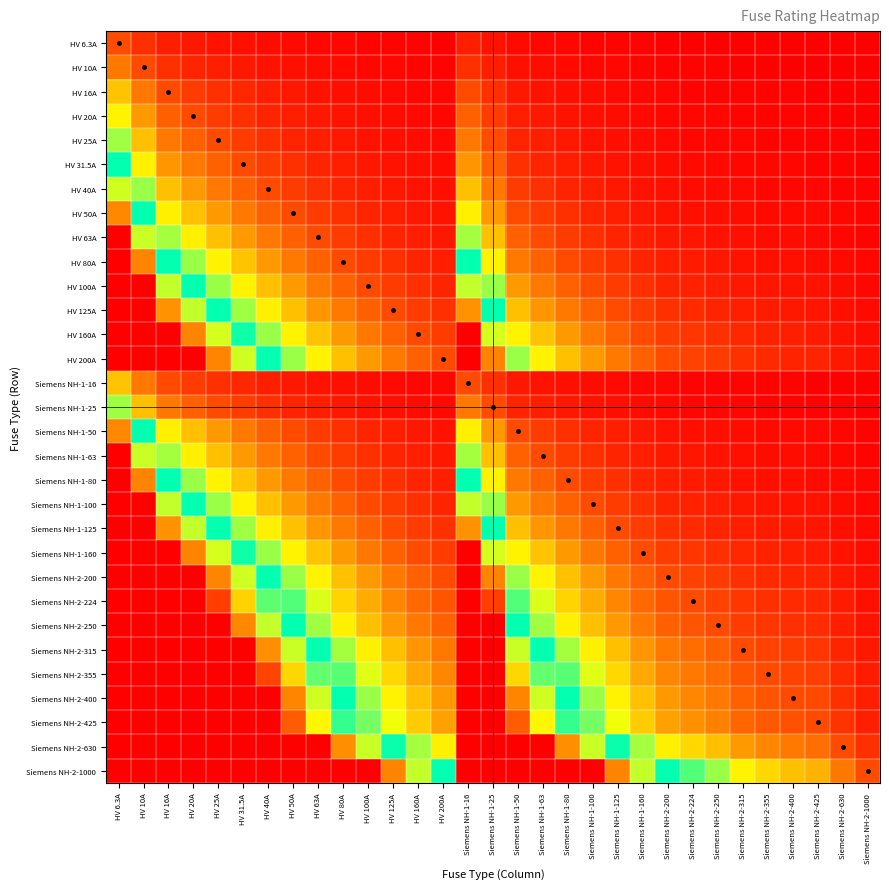

Reading left to right, what are all the values shown in this chart?

HV 6.3A: HV 6.3A=1.0	HV 10A=0.6	HV 16A=0.4	HV 20A=0.3	HV 25A=0.3	HV 31.5A=0.2	HV 40A=0.2	HV 50A=0.1	HV 63A=0.1	HV 80A=0.1	HV 100A=0.1	HV 125A=0.1	HV 160A=0.0	HV 200A=0.0	Siemens NH-1-16=0.4	Siemens NH-1-25=0.3	Siemens NH-1-50=0.1	Siemens NH-1-63=0.1	Siemens NH-1-80=0.1	Siemens NH-1-100=0.1	Siemens NH-1-125=0.1	Siemens NH-1-160=0.0	Siemens NH-2-200=0.0	Siemens NH-2-224=0.0	Siemens NH-2-250=0.0	Siemens NH-2-315=0.0	Siemens NH-2-355=0.0	Siemens NH-2-400=0.0	Siemens NH-2-425=0.0	Siemens NH-2-630=0.0	Siemens NH-2-1000=0.0
HV 10A: HV 6.3A=1.6	HV 10A=1.0	HV 16A=0.6	HV 20A=0.5	HV 25A=0.4	HV 31.5A=0.3	HV 40A=0.2	HV 50A=0.2	HV 63A=0.2	HV 80A=0.1	HV 100A=0.1	HV 125A=0.1	HV 160A=0.1	HV 200A=0.1	Siemens NH-1-16=0.6	Siemens NH-1-25=0.4	Siemens NH-1-50=0.2	Siemens NH-1-63=0.2	Siemens NH-1-80=0.1	Siemens NH-1-100=0.1	Siemens NH-1-125=0.1	Siemens NH-1-160=0.1	Siemens NH-2-200=0.1	Siemens NH-2-224=0.0	Siemens NH-2-250=0.0	Siemens NH-2-315=0.0	Siemens NH-2-355=0.0	Siemens NH-2-400=0.0	Siemens NH-2-425=0.0	Siemens NH-2-630=0.0	Siemens NH-2-1000=0.0
HV 16A: HV 6.3A=2.5	HV 10A=1.6	HV 16A=1.0	HV 20A=0.8	HV 25A=0.6	HV 31.5A=0.5	HV 40A=0.4	HV 50A=0.3	HV 63A=0.3	HV 80A=0.2	HV 100A=0.2	HV 125A=0.1	HV 160A=0.1	HV 200A=0.1	Siemens NH-1-16=1.0	Siemens NH-1-25=0.6	Siemens NH-1-50=0.3	Siemens NH-1-63=0.3	Siemens NH-1-80=0.2	Siemens NH-1-100=0.2	Siemens NH-1-125=0.1	Siemens NH-1-160=0.1	Siemens NH-2-200=0.1	Siemens NH-2-224=0.1	Siemens NH-2-250=0.1	Siemens NH-2-315=0.1	Siemens NH-2-355=0.0	Siemens NH-2-400=0.0	Siemens NH-2-425=0.0	Siemens NH-2-630=0.0	Siemens NH-2-1000=0.0
HV 20A: HV 6.3A=3.2	HV 10A=2.0	HV 16A=1.2	HV 20A=1.0	HV 25A=0.8	HV 31.5A=0.6	HV 40A=0.5	HV 50A=0.4	HV 63A=0.3	HV 80A=0.2	HV 100A=0.2	HV 125A=0.2	HV 160A=0.1	HV 200A=0.1	Siemens NH-1-16=1.2	Siemens NH-1-25=0.8	Siemens NH-1-50=0.4	Siemens NH-1-63=0.3	Siemens NH-1-80=0.2	Siemens NH-1-100=0.2	Siemens NH-1-125=0.2	Siemens NH-1-160=0.1	Siemens NH-2-200=0.1	Siemens NH-2-224=0.1	Siemens NH-2-250=0.1	Siemens NH-2-315=0.1	Siemens NH-2-355=0.1	Siemens NH-2-400=0.1	Siemens NH-2-425=0.0	Siemens NH-2-630=0.0	Siemens NH-2-1000=0.0
HV 25A: HV 6.3A=4.0	HV 10A=2.5	HV 16A=1.6	HV 20A=1.2	HV 25A=1.0	HV 31.5A=0.8	HV 40A=0.6	HV 50A=0.5	HV 63A=0.4	HV 80A=0.3	HV 100A=0.2	HV 125A=0.2	HV 160A=0.2	HV 200A=0.1	Siemens NH-1-16=1.6	Siemens NH-1-25=1.0	Siemens NH-1-50=0.5	Siemens NH-1-63=0.4	Siemens NH-1-80=0.3	Siemens NH-1-100=0.2	Siemens NH-1-125=0.2	Siemens NH-1-160=0.2	Siemens NH-2-200=0.1	Siemens NH-2-224=0.1	Siemens NH-2-250=0.1	Siemens NH-2-315=0.1	Siemens NH-2-355=0.1	Siemens NH-2-400=0.1	Siemens NH-2-425=0.1	Siemens NH-2-630=0.0	Siemens NH-2-1000=0.0
HV 31.5A: HV 6.3A=5.0	HV 10A=3.1	HV 16A=2.0	HV 20A=1.6	HV 25A=1.3	HV 31.5A=1.0	HV 40A=0.8	HV 50A=0.6	HV 63A=0.5	HV 80A=0.4	HV 100A=0.3	HV 125A=0.3	HV 160A=0.2	HV 200A=0.2	Siemens NH-1-16=2.0	Siemens NH-1-25=1.3	Siemens NH-1-50=0.6	Siemens NH-1-63=0.5	Siemens NH-1-80=0.4	Siemens NH-1-100=0.3	Siemens NH-1-125=0.3	Siemens NH-1-160=0.2	Siemens NH-2-200=0.2	Siemens NH-2-224=0.1	Siemens NH-2-250=0.1	Siemens NH-2-315=0.1	Siemens NH-2-355=0.1	Siemens NH-2-400=0.1	Siemens NH-2-425=0.1	Siemens NH-2-630=0.1	Siemens NH-2-1000=0.0
HV 40A: HV 6.3A=6.3	HV 10A=4.0	HV 16A=2.5	HV 20A=2.0	HV 25A=1.6	HV 31.5A=1.3	HV 40A=1.0	HV 50A=0.8	HV 63A=0.6	HV 80A=0.5	HV 100A=0.4	HV 125A=0.3	HV 160A=0.2	HV 200A=0.2	Siemens NH-1-16=2.5	Siemens NH-1-25=1.6	Siemens NH-1-50=0.8	Siemens NH-1-63=0.6	Siemens NH-1-80=0.5	Siemens NH-1-100=0.4	Siemens NH-1-125=0.3	Siemens NH-1-160=0.2	Siemens NH-2-200=0.2	Siemens NH-2-224=0.2	Siemens NH-2-250=0.2	Siemens NH-2-315=0.1	Siemens NH-2-355=0.1	Siemens NH-2-400=0.1	Siemens NH-2-425=0.1	Siemens NH-2-630=0.1	Siemens NH-2-1000=0.0
HV 50A: HV 6.3A=7.9	HV 10A=5.0	HV 16A=3.1	HV 20A=2.5	HV 25A=2.0	HV 31.5A=1.6	HV 40A=1.2	HV 50A=1.0	HV 63A=0.8	HV 80A=0.6	HV 100A=0.5	HV 125A=0.4	HV 160A=0.3	HV 200A=0.2	Siemens NH-1-16=3.1	Siemens NH-1-25=2.0	Siemens NH-1-50=1.0	Siemens NH-1-63=0.8	Siemens NH-1-80=0.6	Siemens NH-1-100=0.5	Siemens NH-1-125=0.4	Siemens NH-1-160=0.3	Siemens NH-2-200=0.2	Siemens NH-2-224=0.2	Siemens NH-2-250=0.2	Siemens NH-2-315=0.2	Siemens NH-2-355=0.1	Siemens NH-2-400=0.1	Siemens NH-2-425=0.1	Siemens NH-2-630=0.1	Siemens NH-2-1000=0.1
HV 63A: HV 6.3A=10.0	HV 10A=6.3	HV 16A=3.9	HV 20A=3.1	HV 25A=2.5	HV 31.5A=2.0	HV 40A=1.6	HV 50A=1.3	HV 63A=1.0	HV 80A=0.8	HV 100A=0.6	HV 125A=0.5	HV 160A=0.4	HV 200A=0.3	Siemens NH-1-16=3.9	Siemens NH-1-25=2.5	Siemens NH-1-50=1.3	Siemens NH-1-63=1.0	Siemens NH-1-80=0.8	Siemens NH-1-100=0.6	Siemens NH-1-125=0.5	Siemens NH-1-160=0.4	Siemens NH-2-200=0.3	Siemens NH-2-224=0.3	Siemens NH-2-250=0.3	Siemens NH-2-315=0.2	Siemens NH-2-355=0.2	Siemens NH-2-400=0.2	Siemens NH-2-425=0.1	Siemens NH-2-630=0.1	Siemens NH-2-1000=0.1
HV 80A: HV 6.3A=10.0	HV 10A=8.0	HV 16A=5.0	HV 20A=4.0	HV 25A=3.2	HV 31.5A=2.5	HV 40A=2.0	HV 50A=1.6	HV 63A=1.3	HV 80A=1.0	HV 100A=0.8	HV 125A=0.6	HV 160A=0.5	HV 200A=0.4	Siemens NH-1-16=5.0	Siemens NH-1-25=3.2	Siemens NH-1-50=1.6	Siemens NH-1-63=1.3	Siemens NH-1-80=1.0	Siemens NH-1-100=0.8	Siemens NH-1-125=0.6	Siemens NH-1-160=0.5	Siemens NH-2-200=0.4	Siemens NH-2-224=0.4	Siemens NH-2-250=0.3	Siemens NH-2-315=0.3	Siemens NH-2-355=0.2	Siemens NH-2-400=0.2	Siemens NH-2-425=0.2	Siemens NH-2-630=0.1	Siemens NH-2-1000=0.1
HV 100A: HV 6.3A=10.0	HV 10A=10.0	HV 16A=6.2	HV 20A=5.0	HV 25A=4.0	HV 31.5A=3.2	HV 40A=2.5	HV 50A=2.0	HV 63A=1.6	HV 80A=1.2	HV 100A=1.0	HV 125A=0.8	HV 160A=0.6	HV 200A=0.5	Siemens NH-1-16=6.2	Siemens NH-1-25=4.0	Siemens NH-1-50=2.0	Siemens NH-1-63=1.6	Siemens NH-1-80=1.2	Siemens NH-1-100=1.0	Siemens NH-1-125=0.8	Siemens NH-1-160=0.6	Siemens NH-2-200=0.5	Siemens NH-2-224=0.4	Siemens NH-2-250=0.4	Siemens NH-2-315=0.3	Siemens NH-2-355=0.3	Siemens NH-2-400=0.2	Siemens NH-2-425=0.2	Siemens NH-2-630=0.2	Siemens NH-2-1000=0.1
HV 125A: HV 6.3A=10.0	HV 10A=10.0	HV 16A=7.8	HV 20A=6.2	HV 25A=5.0	HV 31.5A=4.0	HV 40A=3.1	HV 50A=2.5	HV 63A=2.0	HV 80A=1.6	HV 100A=1.2	HV 125A=1.0	HV 160A=0.8	HV 200A=0.6	Siemens NH-1-16=7.8	Siemens NH-1-25=5.0	Siemens NH-1-50=2.5	Siemens NH-1-63=2.0	Siemens NH-1-80=1.6	Siemens NH-1-100=1.2	Siemens NH-1-125=1.0	Siemens NH-1-160=0.8	Siemens NH-2-200=0.6	Siemens NH-2-224=0.6	Siemens NH-2-250=0.5	Siemens NH-2-315=0.4	Siemens NH-2-355=0.4	Siemens NH-2-400=0.3	Siemens NH-2-425=0.3	Siemens NH-2-630=0.2	Siemens NH-2-1000=0.1
HV 160A: HV 6.3A=10.0	HV 10A=10.0	HV 16A=10.0	HV 20A=8.0	HV 25A=6.4	HV 31.5A=5.1	HV 40A=4.0	HV 50A=3.2	HV 63A=2.5	HV 80A=2.0	HV 100A=1.6	HV 125A=1.3	HV 160A=1.0	HV 200A=0.8	Siemens NH-1-16=10.0	Siemens NH-1-25=6.4	Siemens NH-1-50=3.2	Siemens NH-1-63=2.5	Siemens NH-1-80=2.0	Siemens NH-1-100=1.6	Siemens NH-1-125=1.3	Siemens NH-1-160=1.0	Siemens NH-2-200=0.8	Siemens NH-2-224=0.7	Siemens NH-2-250=0.6	Siemens NH-2-315=0.5	Siemens NH-2-355=0.5	Siemens NH-2-400=0.4	Siemens NH-2-425=0.4	Siemens NH-2-630=0.3	Siemens NH-2-1000=0.2
HV 200A: HV 6.3A=10.0	HV 10A=10.0	HV 16A=10.0	HV 20A=10.0	HV 25A=8.0	HV 31.5A=6.3	HV 40A=5.0	HV 50A=4.0	HV 63A=3.2	HV 80A=2.5	HV 100A=2.0	HV 125A=1.6	HV 160A=1.2	HV 200A=1.0	Siemens NH-1-16=10.0	Siemens NH-1-25=8.0	Siemens NH-1-50=4.0	Siemens NH-1-63=3.2	Siemens NH-1-80=2.5	Siemens NH-1-100=2.0	Siemens NH-1-125=1.6	Siemens NH-1-160=1.2	Siemens NH-2-200=1.0	Siemens NH-2-224=0.9	Siemens NH-2-250=0.8	Siemens NH-2-315=0.6	Siemens NH-2-355=0.6	Siemens NH-2-400=0.5	Siemens NH-2-425=0.5	Siemens NH-2-630=0.3	Siemens NH-2-1000=0.2
Siemens NH-1-16: HV 6.3A=2.5	HV 10A=1.6	HV 16A=1.0	HV 20A=0.8	HV 25A=0.6	HV 31.5A=0.5	HV 40A=0.4	HV 50A=0.3	HV 63A=0.3	HV 80A=0.2	HV 100A=0.2	HV 125A=0.1	HV 160A=0.1	HV 200A=0.1	Siemens NH-1-16=1.0	Siemens NH-1-25=0.6	Siemens NH-1-50=0.3	Siemens NH-1-63=0.3	Siemens NH-1-80=0.2	Siemens NH-1-100=0.2	Siemens NH-1-125=0.1	Siemens NH-1-160=0.1	Siemens NH-2-200=0.1	Siemens NH-2-224=0.1	Siemens NH-2-250=0.1	Siemens NH-2-315=0.1	Siemens NH-2-355=0.0	Siemens NH-2-400=0.0	Siemens NH-2-425=0.0	Siemens NH-2-630=0.0	Siemens NH-2-1000=0.0
Siemens NH-1-25: HV 6.3A=4.0	HV 10A=2.5	HV 16A=1.6	HV 20A=1.2	HV 25A=1.0	HV 31.5A=0.8	HV 40A=0.6	HV 50A=0.5	HV 63A=0.4	HV 80A=0.3	HV 100A=0.2	HV 125A=0.2	HV 160A=0.2	HV 200A=0.1	Siemens NH-1-16=1.6	Siemens NH-1-25=1.0	Siemens NH-1-50=0.5	Siemens NH-1-63=0.4	Siemens NH-1-80=0.3	Siemens NH-1-100=0.2	Siemens NH-1-125=0.2	Siemens NH-1-160=0.2	Siemens NH-2-200=0.1	Siemens NH-2-224=0.1	Siemens NH-2-250=0.1	Siemens NH-2-315=0.1	Siemens NH-2-355=0.1	Siemens NH-2-400=0.1	Siemens NH-2-425=0.1	Siemens NH-2-630=0.0	Siemens NH-2-1000=0.0
Siemens NH-1-50: HV 6.3A=7.9	HV 10A=5.0	HV 16A=3.1	HV 20A=2.5	HV 25A=2.0	HV 31.5A=1.6	HV 40A=1.2	HV 50A=1.0	HV 63A=0.8	HV 80A=0.6	HV 100A=0.5	HV 125A=0.4	HV 160A=0.3	HV 200A=0.2	Siemens NH-1-16=3.1	Siemens NH-1-25=2.0	Siemens NH-1-50=1.0	Siemens NH-1-63=0.8	Siemens NH-1-80=0.6	Siemens NH-1-100=0.5	Siemens NH-1-125=0.4	Siemens NH-1-160=0.3	Siemens NH-2-200=0.2	Siemens NH-2-224=0.2	Siemens NH-2-250=0.2	Siemens NH-2-315=0.2	Siemens NH-2-355=0.1	Siemens NH-2-400=0.1	Siemens NH-2-425=0.1	Siemens NH-2-630=0.1	Siemens NH-2-1000=0.1
Siemens NH-1-63: HV 6.3A=10.0	HV 10A=6.3	HV 16A=3.9	HV 20A=3.1	HV 25A=2.5	HV 31.5A=2.0	HV 40A=1.6	HV 50A=1.3	HV 63A=1.0	HV 80A=0.8	HV 100A=0.6	HV 125A=0.5	HV 160A=0.4	HV 200A=0.3	Siemens NH-1-16=3.9	Siemens NH-1-25=2.5	Siemens NH-1-50=1.3	Siemens NH-1-63=1.0	Siemens NH-1-80=0.8	Siemens NH-1-100=0.6	Siemens NH-1-125=0.5	Siemens NH-1-160=0.4	Siemens NH-2-200=0.3	Siemens NH-2-224=0.3	Siemens NH-2-250=0.3	Siemens NH-2-315=0.2	Siemens NH-2-355=0.2	Siemens NH-2-400=0.2	Siemens NH-2-425=0.1	Siemens NH-2-630=0.1	Siemens NH-2-1000=0.1
Siemens NH-1-80: HV 6.3A=10.0	HV 10A=8.0	HV 16A=5.0	HV 20A=4.0	HV 25A=3.2	HV 31.5A=2.5	HV 40A=2.0	HV 50A=1.6	HV 63A=1.3	HV 80A=1.0	HV 100A=0.8	HV 125A=0.6	HV 160A=0.5	HV 200A=0.4	Siemens NH-1-16=5.0	Siemens NH-1-25=3.2	Siemens NH-1-50=1.6	Siemens NH-1-63=1.3	Siemens NH-1-80=1.0	Siemens NH-1-100=0.8	Siemens NH-1-125=0.6	Siemens NH-1-160=0.5	Siemens NH-2-200=0.4	Siemens NH-2-224=0.4	Siemens NH-2-250=0.3	Siemens NH-2-315=0.3	Siemens NH-2-355=0.2	Siemens NH-2-400=0.2	Siemens NH-2-425=0.2	Siemens NH-2-630=0.1	Siemens NH-2-1000=0.1
Siemens NH-1-100: HV 6.3A=10.0	HV 10A=10.0	HV 16A=6.2	HV 20A=5.0	HV 25A=4.0	HV 31.5A=3.2	HV 40A=2.5	HV 50A=2.0	HV 63A=1.6	HV 80A=1.2	HV 100A=1.0	HV 125A=0.8	HV 160A=0.6	HV 200A=0.5	Siemens NH-1-16=6.2	Siemens NH-1-25=4.0	Siemens NH-1-50=2.0	Siemens NH-1-63=1.6	Siemens NH-1-80=1.2	Siemens NH-1-100=1.0	Siemens NH-1-125=0.8	Siemens NH-1-160=0.6	Siemens NH-2-200=0.5	Siemens NH-2-224=0.4	Siemens NH-2-250=0.4	Siemens NH-2-315=0.3	Siemens NH-2-355=0.3	Siemens NH-2-400=0.2	Siemens NH-2-425=0.2	Siemens NH-2-630=0.2	Siemens NH-2-1000=0.1
Siemens NH-1-125: HV 6.3A=10.0	HV 10A=10.0	HV 16A=7.8	HV 20A=6.2	HV 25A=5.0	HV 31.5A=4.0	HV 40A=3.1	HV 50A=2.5	HV 63A=2.0	HV 80A=1.6	HV 100A=1.2	HV 125A=1.0	HV 160A=0.8	HV 200A=0.6	Siemens NH-1-16=7.8	Siemens NH-1-25=5.0	Siemens NH-1-50=2.5	Siemens NH-1-63=2.0	Siemens NH-1-80=1.6	Siemens NH-1-100=1.2	Siemens NH-1-125=1.0	Siemens NH-1-160=0.8	Siemens NH-2-200=0.6	Siemens NH-2-224=0.6	Siemens NH-2-250=0.5	Siemens NH-2-315=0.4	Siemens NH-2-355=0.4	Siemens NH-2-400=0.3	Siemens NH-2-425=0.3	Siemens NH-2-630=0.2	Siemens NH-2-1000=0.1
Siemens NH-1-160: HV 6.3A=10.0	HV 10A=10.0	HV 16A=10.0	HV 20A=8.0	HV 25A=6.4	HV 31.5A=5.1	HV 40A=4.0	HV 50A=3.2	HV 63A=2.5	HV 80A=2.0	HV 100A=1.6	HV 125A=1.3	HV 160A=1.0	HV 200A=0.8	Siemens NH-1-16=10.0	Siemens NH-1-25=6.4	Siemens NH-1-50=3.2	Siemens NH-1-63=2.5	Siemens NH-1-80=2.0	Siemens NH-1-100=1.6	Siemens NH-1-125=1.3	Siemens NH-1-160=1.0	Siemens NH-2-200=0.8	Siemens NH-2-224=0.7	Siemens NH-2-250=0.6	Siemens NH-2-315=0.5	Siemens NH-2-355=0.5	Siemens NH-2-400=0.4	Siemens NH-2-425=0.4	Siemens NH-2-630=0.3	Siemens NH-2-1000=0.2
Siemens NH-2-200: HV 6.3A=10.0	HV 10A=10.0	HV 16A=10.0	HV 20A=10.0	HV 25A=8.0	HV 31.5A=6.3	HV 40A=5.0	HV 50A=4.0	HV 63A=3.2	HV 80A=2.5	HV 100A=2.0	HV 125A=1.6	HV 160A=1.2	HV 200A=1.0	Siemens NH-1-16=10.0	Siemens NH-1-25=8.0	Siemens NH-1-50=4.0	Siemens NH-1-63=3.2	Siemens NH-1-80=2.5	Siemens NH-1-100=2.0	Siemens NH-1-125=1.6	Siemens NH-1-160=1.2	Siemens NH-2-200=1.0	Siemens NH-2-224=0.9	Siemens NH-2-250=0.8	Siemens NH-2-315=0.6	Siemens NH-2-355=0.6	Siemens NH-2-400=0.5	Siemens NH-2-425=0.5	Siemens NH-2-630=0.3	Siemens NH-2-1000=0.2
Siemens NH-2-224: HV 6.3A=10.0	HV 10A=10.0	HV 16A=10.0	HV 20A=10.0	HV 25A=9.0	HV 31.5A=7.1	HV 40A=5.6	HV 50A=4.5	HV 63A=3.6	HV 80A=2.8	HV 100A=2.2	HV 125A=1.8	HV 160A=1.4	HV 200A=1.1	Siemens NH-1-16=10.0	Siemens NH-1-25=9.0	Siemens NH-1-50=4.5	Siemens NH-1-63=3.6	Siemens NH-1-80=2.8	Siemens NH-1-100=2.2	Siemens NH-1-125=1.8	Siemens NH-1-160=1.4	Siemens NH-2-200=1.1	Siemens NH-2-224=1.0	Siemens NH-2-250=0.9	Siemens NH-2-315=0.7	Siemens NH-2-355=0.6	Siemens NH-2-400=0.6	Siemens NH-2-425=0.5	Siemens NH-2-630=0.4	Siemens NH-2-1000=0.2
Siemens NH-2-250: HV 6.3A=10.0	HV 10A=10.0	HV 16A=10.0	HV 20A=10.0	HV 25A=10.0	HV 31.5A=7.9	HV 40A=6.2	HV 50A=5.0	HV 63A=4.0	HV 80A=3.1	HV 100A=2.5	HV 125A=2.0	HV 160A=1.6	HV 200A=1.2	Siemens NH-1-16=10.0	Siemens NH-1-25=10.0	Siemens NH-1-50=5.0	Siemens NH-1-63=4.0	Siemens NH-1-80=3.1	Siemens NH-1-100=2.5	Siemens NH-1-125=2.0	Siemens NH-1-160=1.6	Siemens NH-2-200=1.2	Siemens NH-2-224=1.1	Siemens NH-2-250=1.0	Siemens NH-2-315=0.8	Siemens NH-2-355=0.7	Siemens NH-2-400=0.6	Siemens NH-2-425=0.6	Siemens NH-2-630=0.4	Siemens NH-2-1000=0.2
Siemens NH-2-315: HV 6.3A=10.0	HV 10A=10.0	HV 16A=10.0	HV 20A=10.0	HV 25A=10.0	HV 31.5A=10.0	HV 40A=7.9	HV 50A=6.3	HV 63A=5.0	HV 80A=3.9	HV 100A=3.1	HV 125A=2.5	HV 160A=2.0	HV 200A=1.6	Siemens NH-1-16=10.0	Siemens NH-1-25=10.0	Siemens NH-1-50=6.3	Siemens NH-1-63=5.0	Siemens NH-1-80=3.9	Siemens NH-1-100=3.1	Siemens NH-1-125=2.5	Siemens NH-1-160=2.0	Siemens NH-2-200=1.6	Siemens NH-2-224=1.4	Siemens NH-2-250=1.3	Siemens NH-2-315=1.0	Siemens NH-2-355=0.9	Siemens NH-2-400=0.8	Siemens NH-2-425=0.7	Siemens NH-2-630=0.5	Siemens NH-2-1000=0.3
Siemens NH-2-355: HV 6.3A=10.0	HV 10A=10.0	HV 16A=10.0	HV 20A=10.0	HV 25A=10.0	HV 31.5A=10.0	HV 40A=8.9	HV 50A=7.1	HV 63A=5.6	HV 80A=4.4	HV 100A=3.5	HV 125A=2.8	HV 160A=2.2	HV 200A=1.8	Siemens NH-1-16=10.0	Siemens NH-1-25=10.0	Siemens NH-1-50=7.1	Siemens NH-1-63=5.6	Siemens NH-1-80=4.4	Siemens NH-1-100=3.5	Siemens NH-1-125=2.8	Siemens NH-1-160=2.2	Siemens NH-2-200=1.8	Siemens NH-2-224=1.6	Siemens NH-2-250=1.4	Siemens NH-2-315=1.1	Siemens NH-2-355=1.0	Siemens NH-2-400=0.9	Siemens NH-2-425=0.8	Siemens NH-2-630=0.6	Siemens NH-2-1000=0.4
Siemens NH-2-400: HV 6.3A=10.0	HV 10A=10.0	HV 16A=10.0	HV 20A=10.0	HV 25A=10.0	HV 31.5A=10.0	HV 40A=10.0	HV 50A=8.0	HV 63A=6.3	HV 80A=5.0	HV 100A=4.0	HV 125A=3.2	HV 160A=2.5	HV 200A=2.0	Siemens NH-1-16=10.0	Siemens NH-1-25=10.0	Siemens NH-1-50=8.0	Siemens NH-1-63=6.3	Siemens NH-1-80=5.0	Siemens NH-1-100=4.0	Siemens NH-1-125=3.2	Siemens NH-1-160=2.5	Siemens NH-2-200=2.0	Siemens NH-2-224=1.8	Siemens NH-2-250=1.6	Siemens NH-2-315=1.3	Siemens NH-2-355=1.1	Siemens NH-2-400=1.0	Siemens NH-2-425=0.9	Siemens NH-2-630=0.6	Siemens NH-2-1000=0.4
Siemens NH-2-425: HV 6.3A=10.0	HV 10A=10.0	HV 16A=10.0	HV 20A=10.0	HV 25A=10.0	HV 31.5A=10.0	HV 40A=10.0	HV 50A=8.5	HV 63A=6.7	HV 80A=5.3	HV 100A=4.2	HV 125A=3.4	HV 160A=2.7	HV 200A=2.1	Siemens NH-1-16=10.0	Siemens NH-1-25=10.0	Siemens NH-1-50=8.5	Siemens NH-1-63=6.7	Siemens NH-1-80=5.3	Siemens NH-1-100=4.2	Siemens NH-1-125=3.4	Siemens NH-1-160=2.7	Siemens NH-2-200=2.1	Siemens NH-2-224=1.9	Siemens NH-2-250=1.7	Siemens NH-2-315=1.3	Siemens NH-2-355=1.2	Siemens NH-2-400=1.1	Siemens NH-2-425=1.0	Siemens NH-2-630=0.7	Siemens NH-2-1000=0.4
Siemens NH-2-630: HV 6.3A=10.0	HV 10A=10.0	HV 16A=10.0	HV 20A=10.0	HV 25A=10.0	HV 31.5A=10.0	HV 40A=10.0	HV 50A=10.0	HV 63A=10.0	HV 80A=7.9	HV 100A=6.3	HV 125A=5.0	HV 160A=3.9	HV 200A=3.1	Siemens NH-1-16=10.0	Siemens NH-1-25=10.0	Siemens NH-1-50=10.0	Siemens NH-1-63=10.0	Siemens NH-1-80=7.9	Siemens NH-1-100=6.3	Siemens NH-1-125=5.0	Siemens NH-1-160=3.9	Siemens NH-2-200=3.1	Siemens NH-2-224=2.8	Siemens NH-2-250=2.5	Siemens NH-2-315=2.0	Siemens NH-2-355=1.8	Siemens NH-2-400=1.6	Siemens NH-2-425=1.5	Siemens NH-2-630=1.0	Siemens NH-2-1000=0.6
Siemens NH-2-1000: HV 6.3A=10.0	HV 10A=10.0	HV 16A=10.0	HV 20A=10.0	HV 25A=10.0	HV 31.5A=10.0	HV 40A=10.0	HV 50A=10.0	HV 63A=10.0	HV 80A=10.0	HV 100A=10.0	HV 125A=8.0	HV 160A=6.2	HV 200A=5.0	Siemens NH-1-16=10.0	Siemens NH-1-25=10.0	Siemens NH-1-50=10.0	Siemens NH-1-63=10.0	Siemens NH-1-80=10.0	Siemens NH-1-100=10.0	Siemens NH-1-125=8.0	Siemens NH-1-160=6.2	Siemens NH-2-200=5.0	Siemens NH-2-224=4.5	Siemens NH-2-250=4.0	Siemens NH-2-315=3.2	Siemens NH-2-355=2.8	Siemens NH-2-400=2.5	Siemens NH-2-425=2.4	Siemens NH-2-630=1.6	Siemens NH-2-1000=1.0